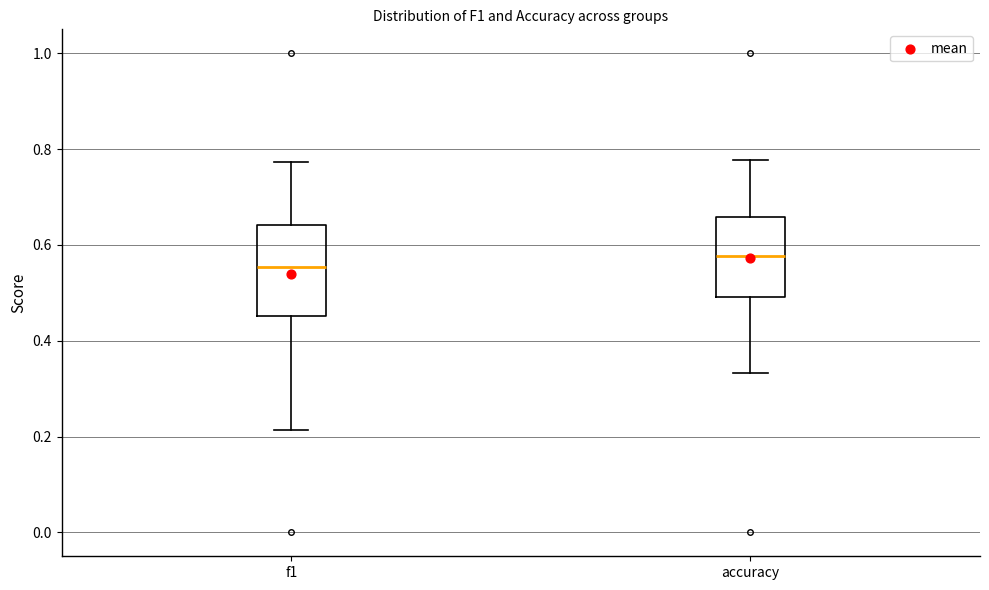

Which box's median line is the highest?

accuracy